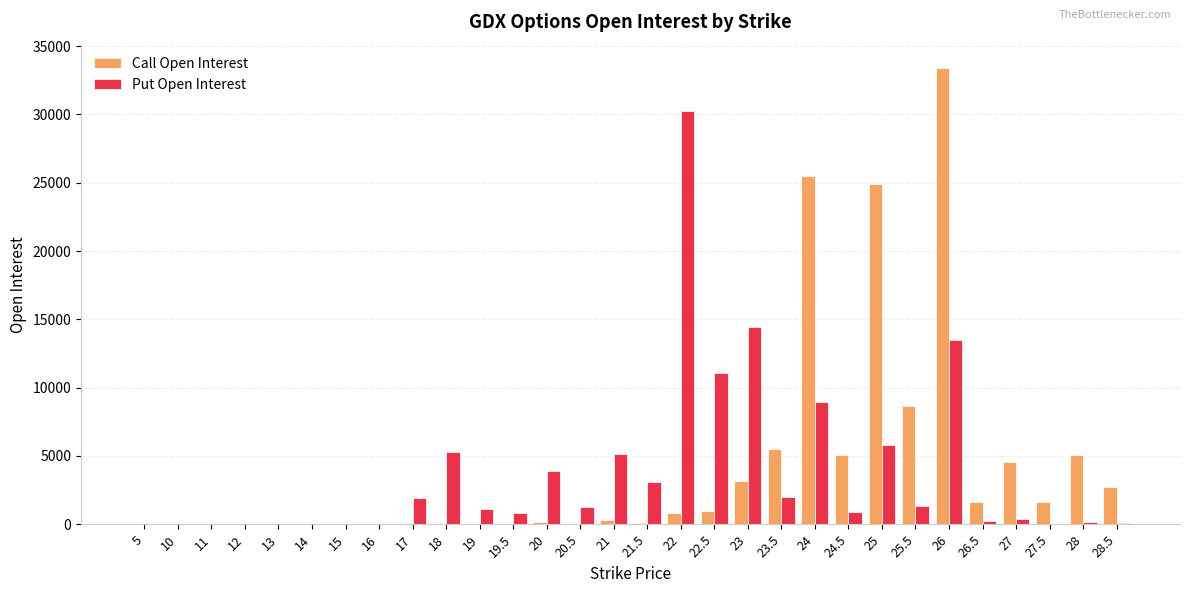

Count the number of data series in this chart.

2